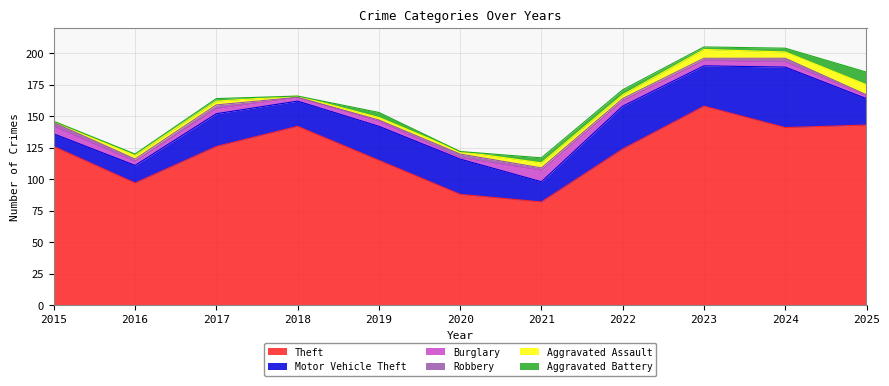

What is the value of the Aggravated Assault point at the 8th from the left?

3